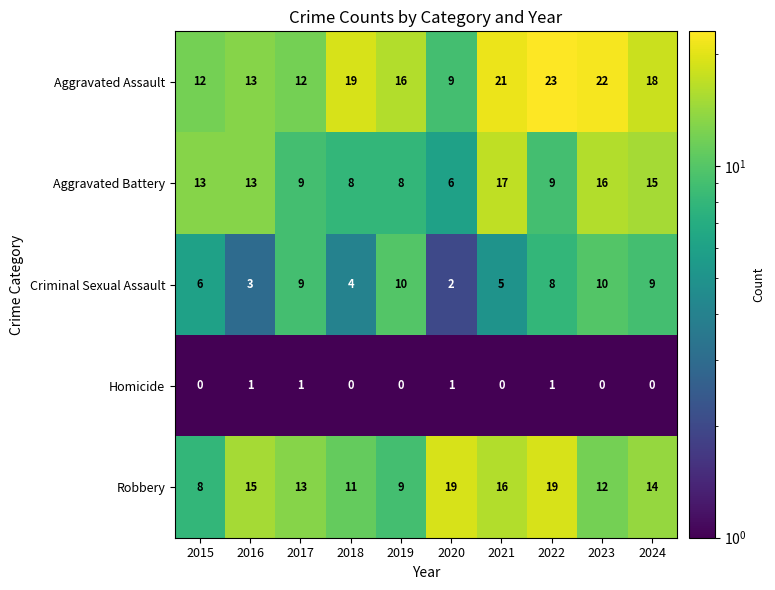

Which series changed the most between 2019 and 2023?

Aggravated Battery